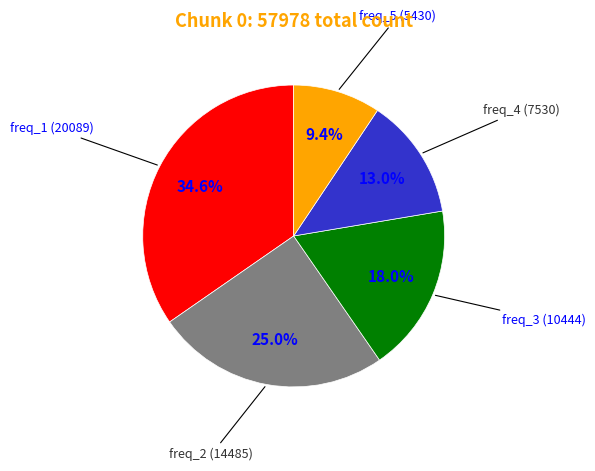

Does any single category account for the majority?

No